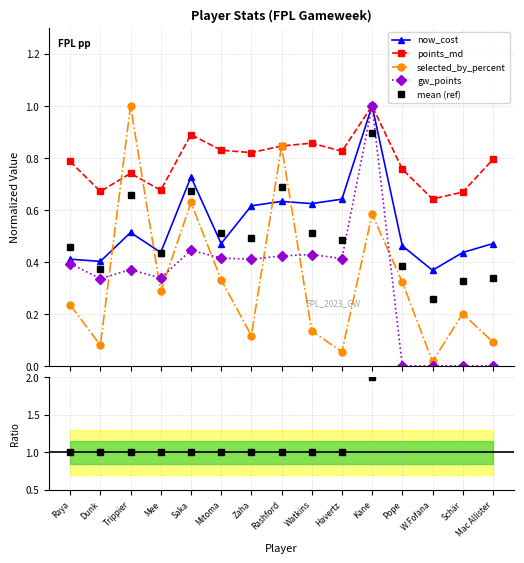

What position from the left is Havertz?

10